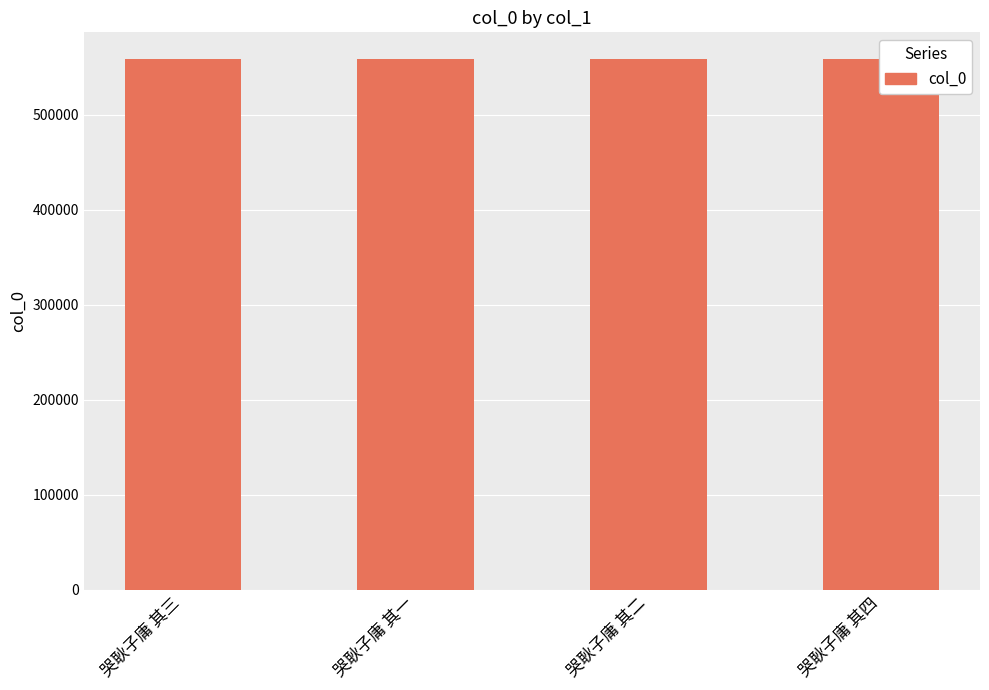

At which category does the chart reach its peak across all series?

哭耿子庸 其四